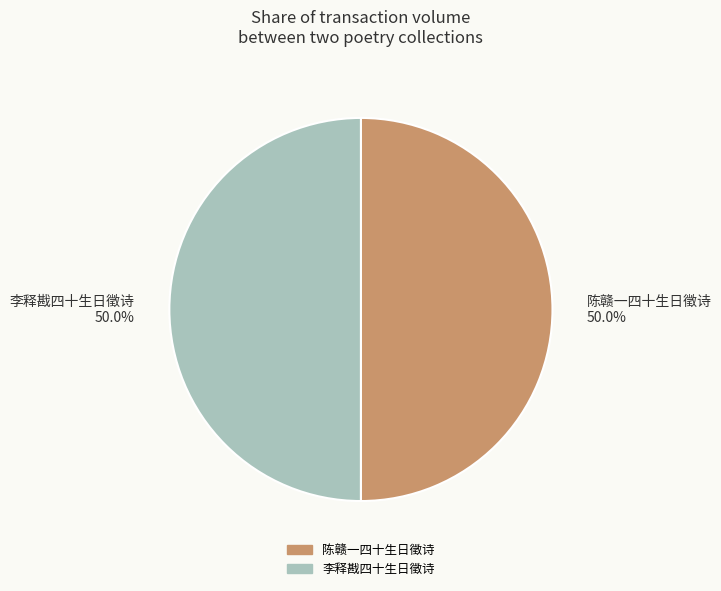

What is the ratio of the value at 陈赣一四十生日徵诗 to the value at 李释戡四十生日徵诗?

1.0